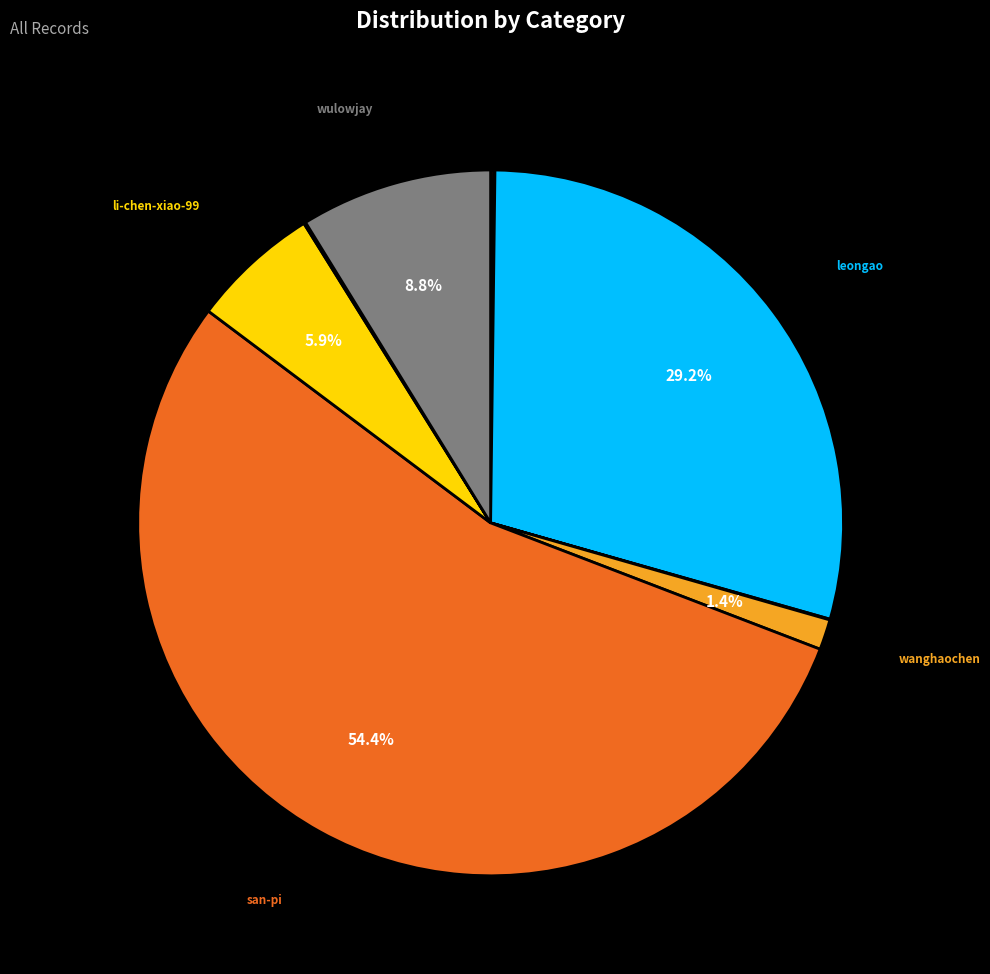

Does any single category account for the majority?

Yes